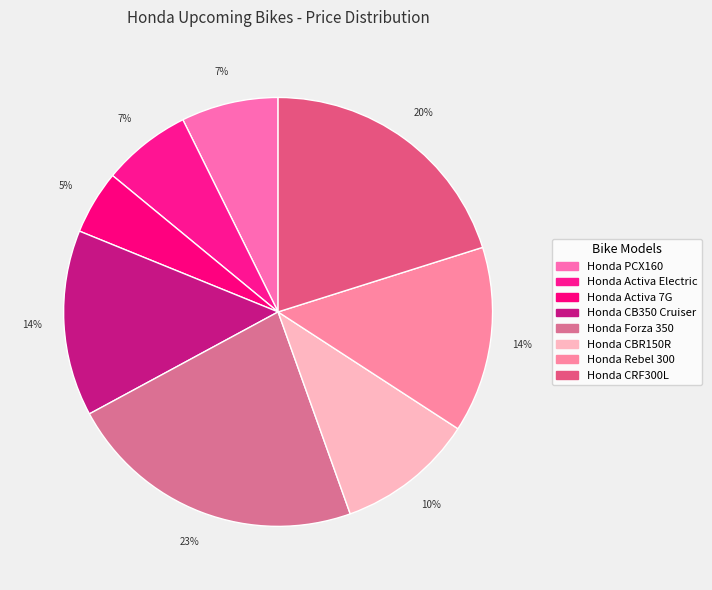

Is there a majority slice in this chart?

No